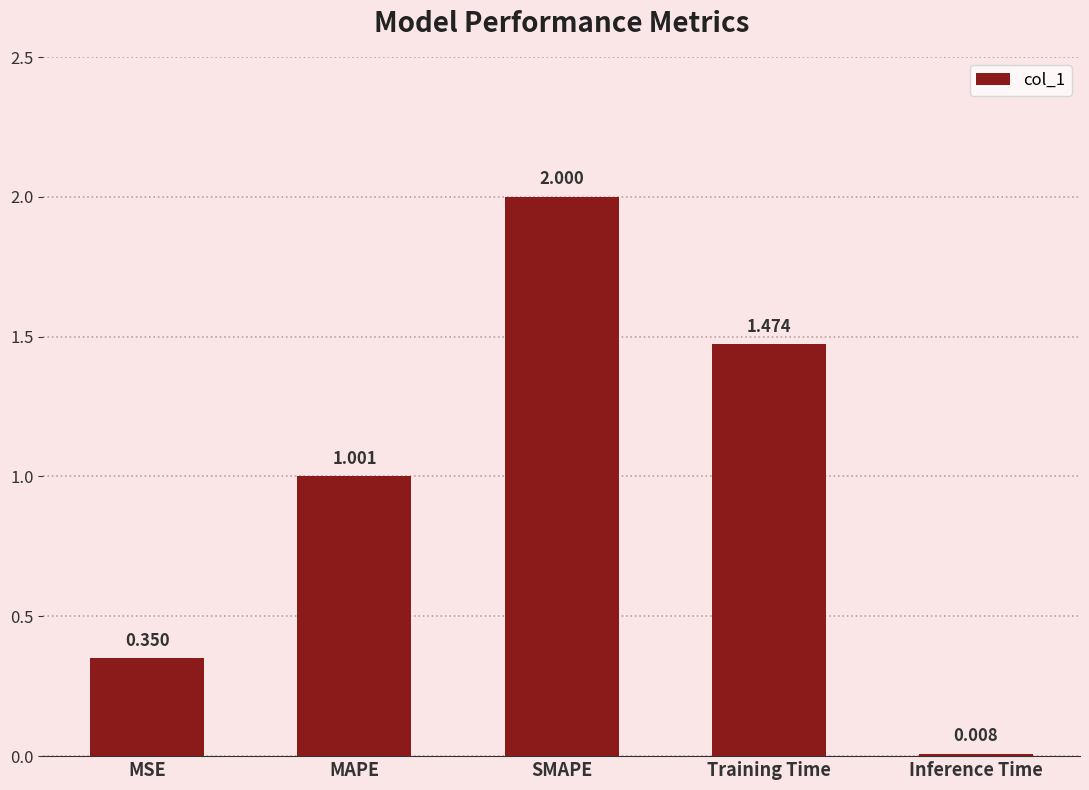

The value at MAPE is 1.0. True or false?

True